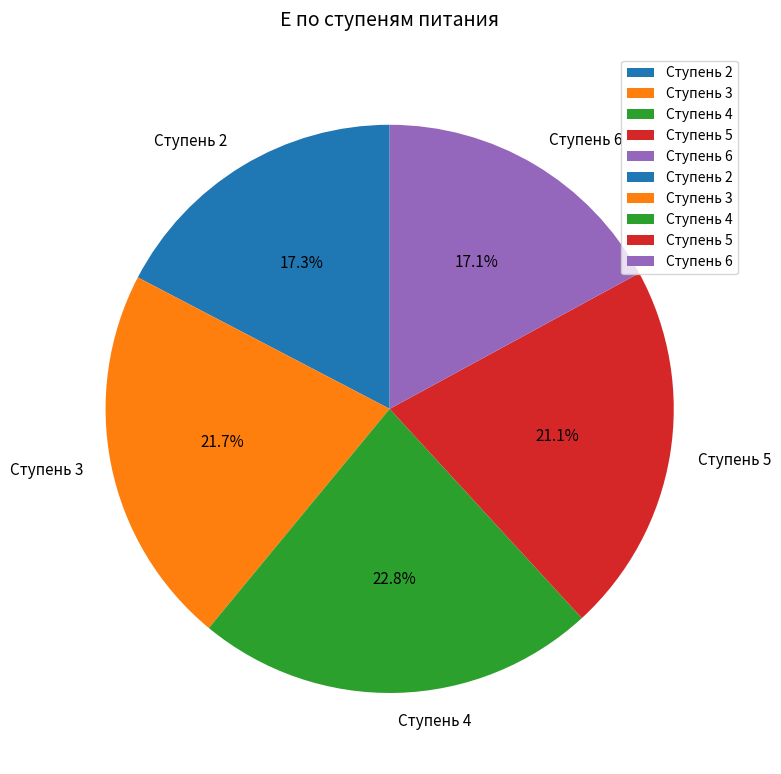

Which category has the biggest portion of the pie?

Ступень 4